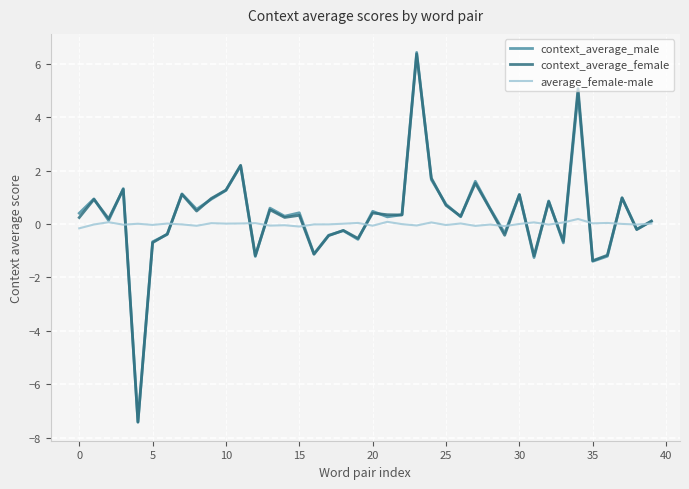

What is the smallest value displayed?

-7.4